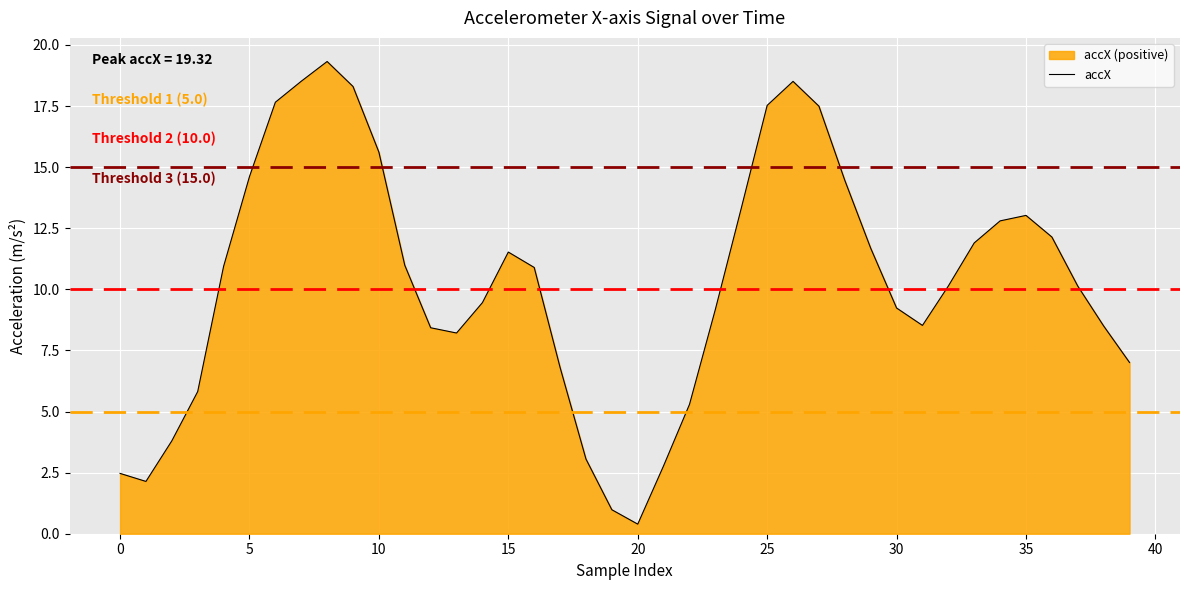

The chart shows a value of 4.4 at 0. True or false?

False